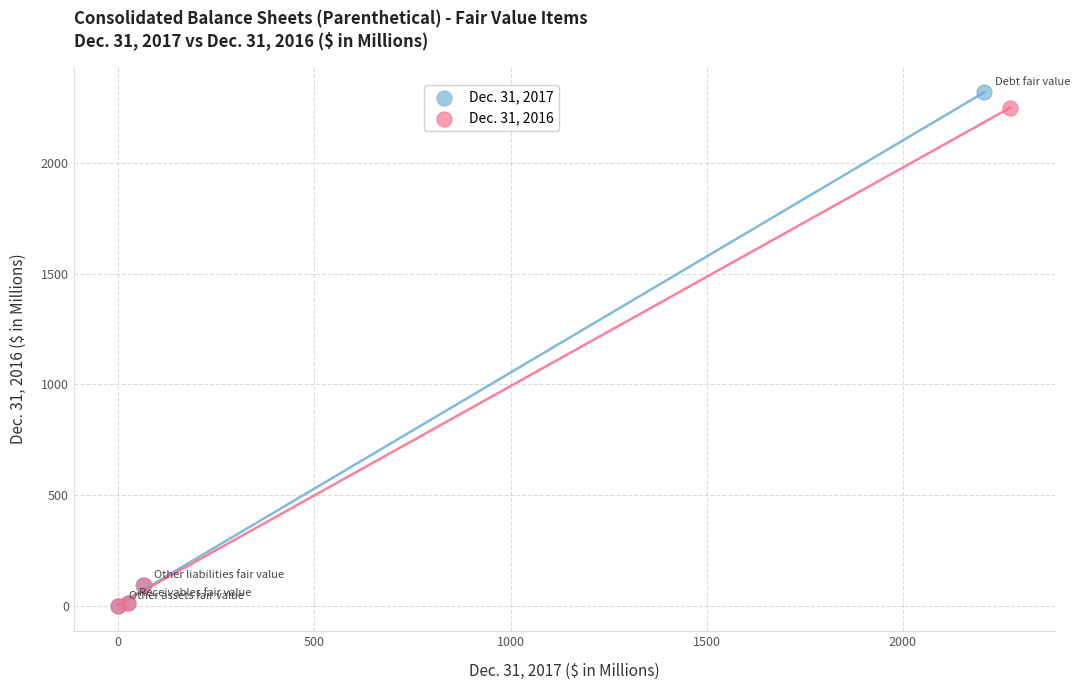

Which series has the widest spread of Y values?

Dec. 31, 2017